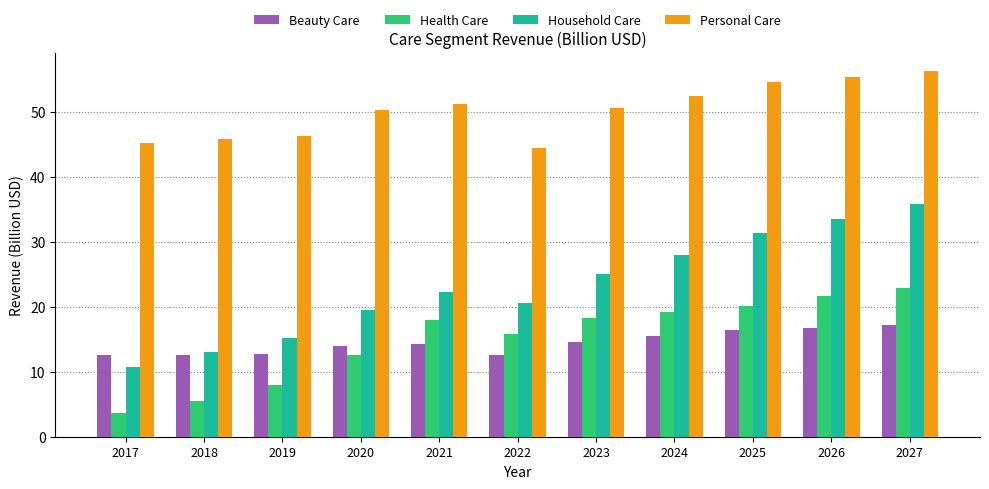

How many series are shown in this chart?

4